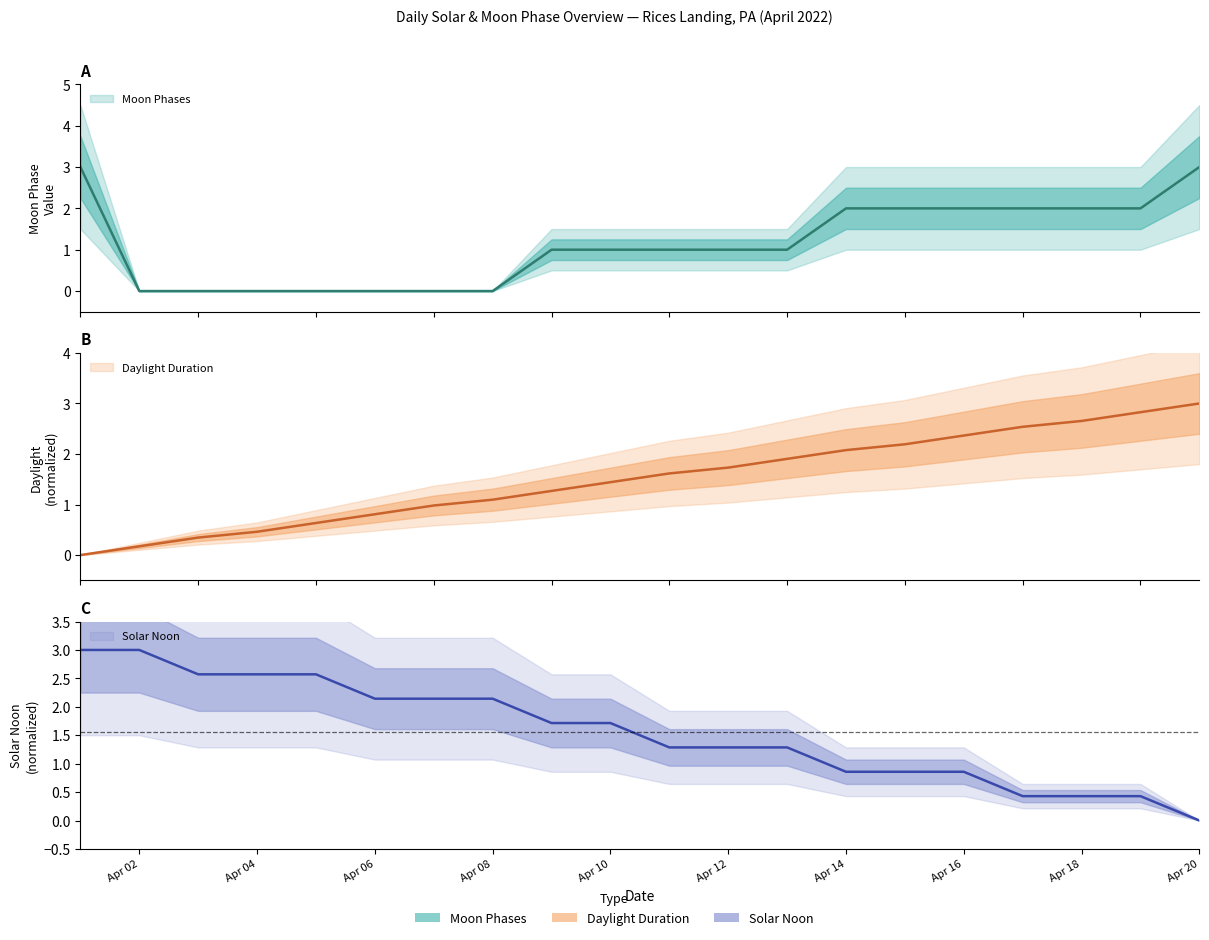

The chart shows a value of 1 at Apr 16. True or false?

False